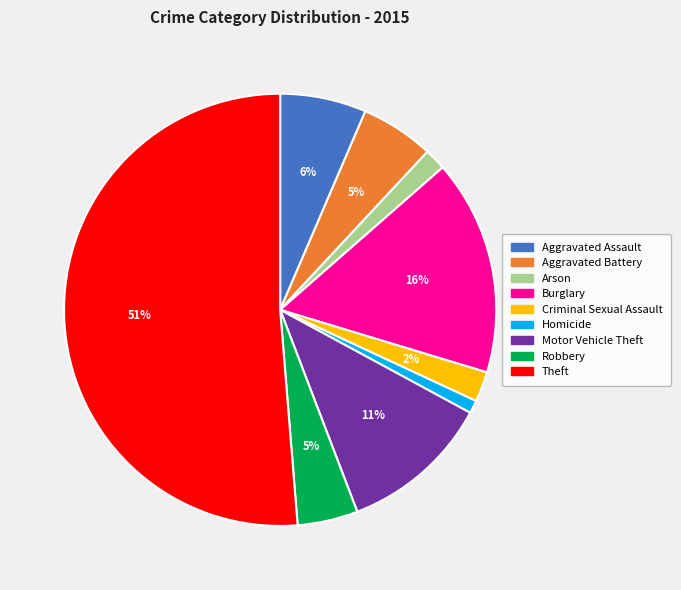

Does Theft represent more than half of the total?

Yes